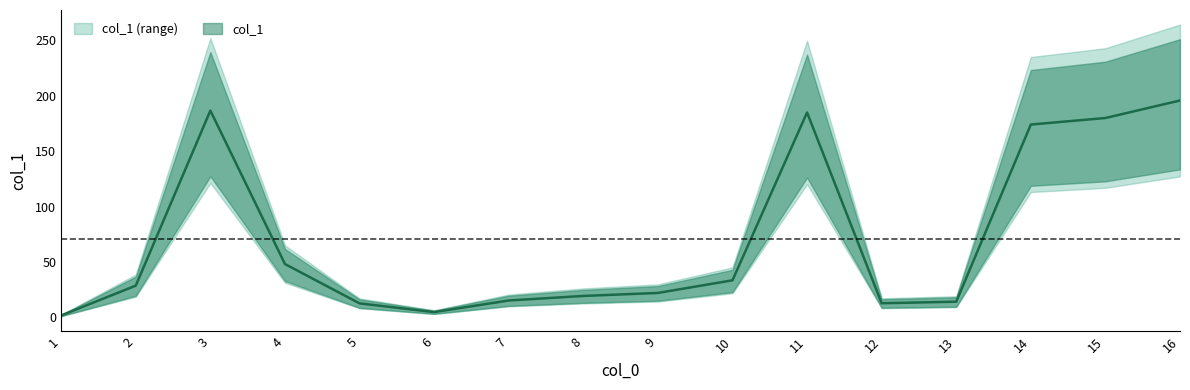

List the labels in order of value, largest first.

16, 3, 11, 15, 14, 4, 10, 2, 9, 8, 7, 13, 12, 5, 6, 1